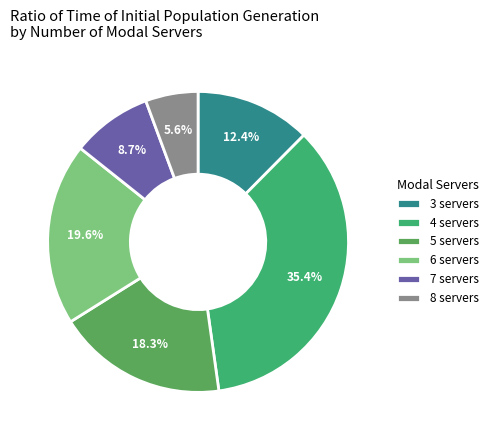

Which category has the biggest portion of the pie?

4 servers